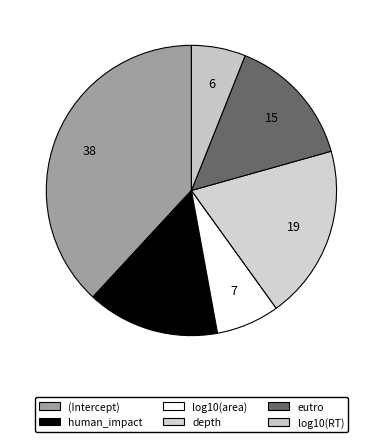

Which slice is the largest?

(Intercept)